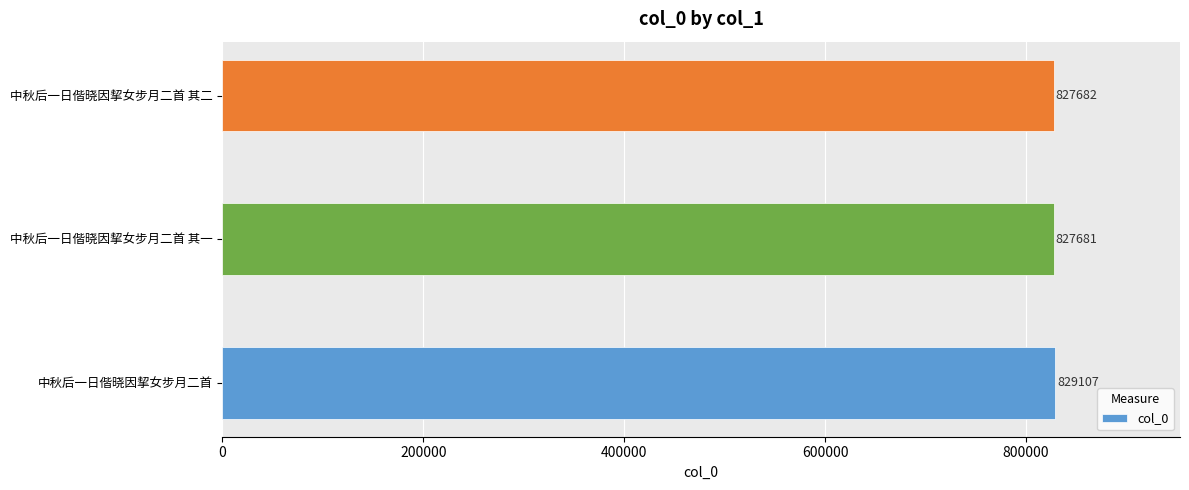

What is the smallest value displayed?

827681